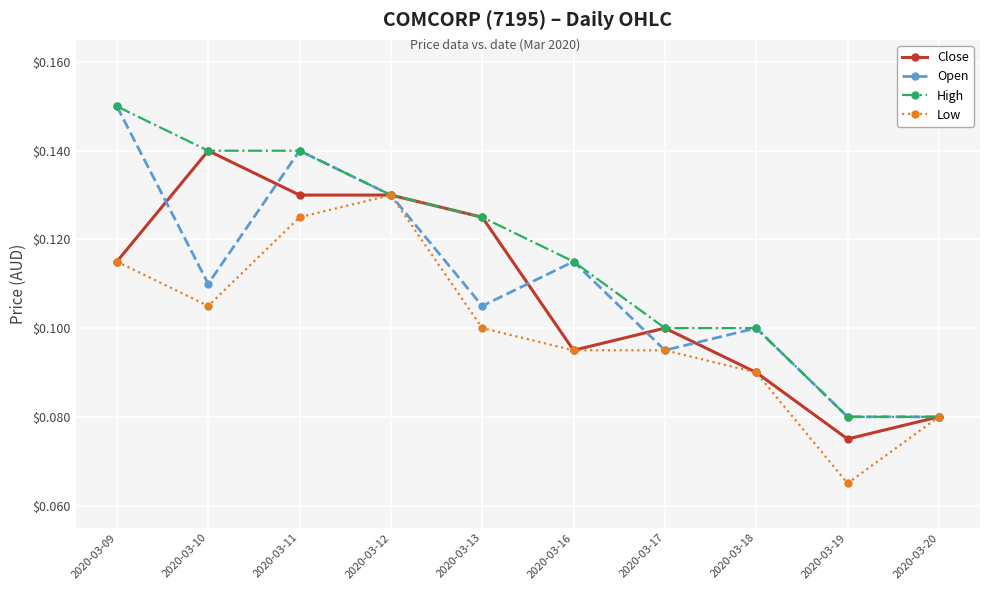

Which series has the largest total across all categories?

High